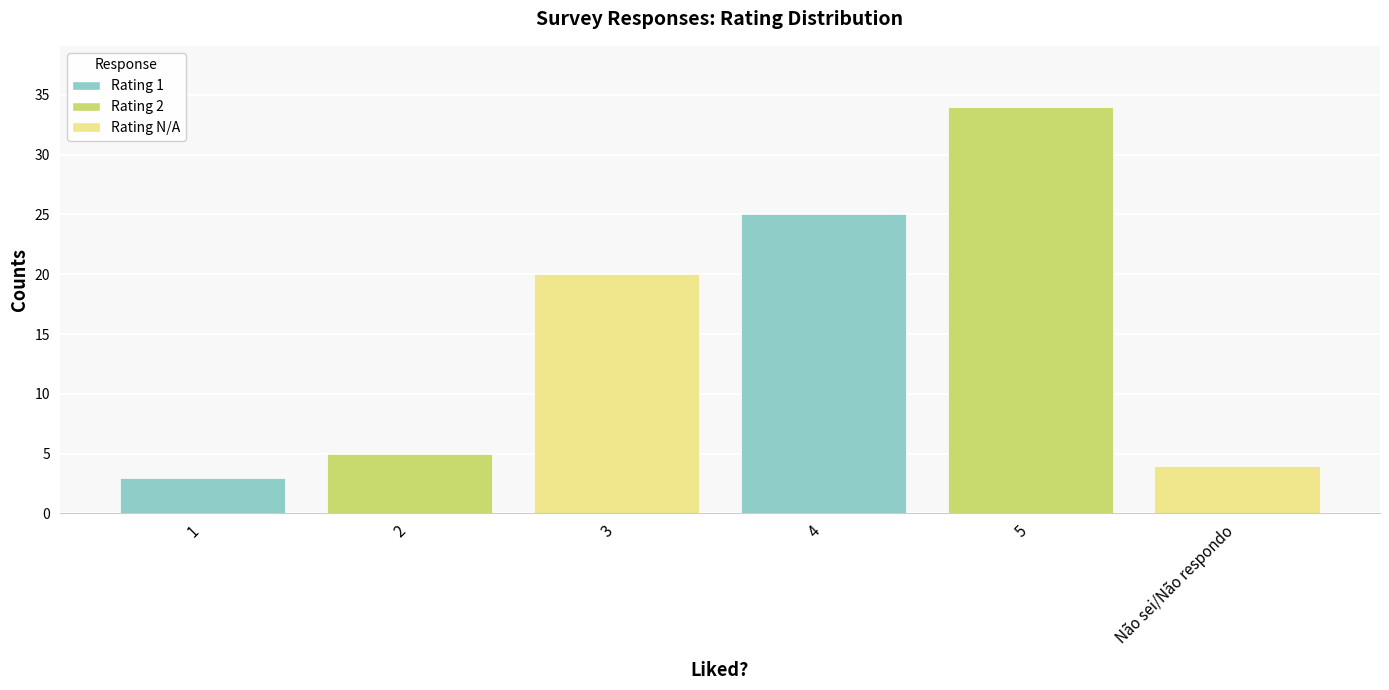

What is the sum of the values at 5 and Não sei/Não respondo?

38